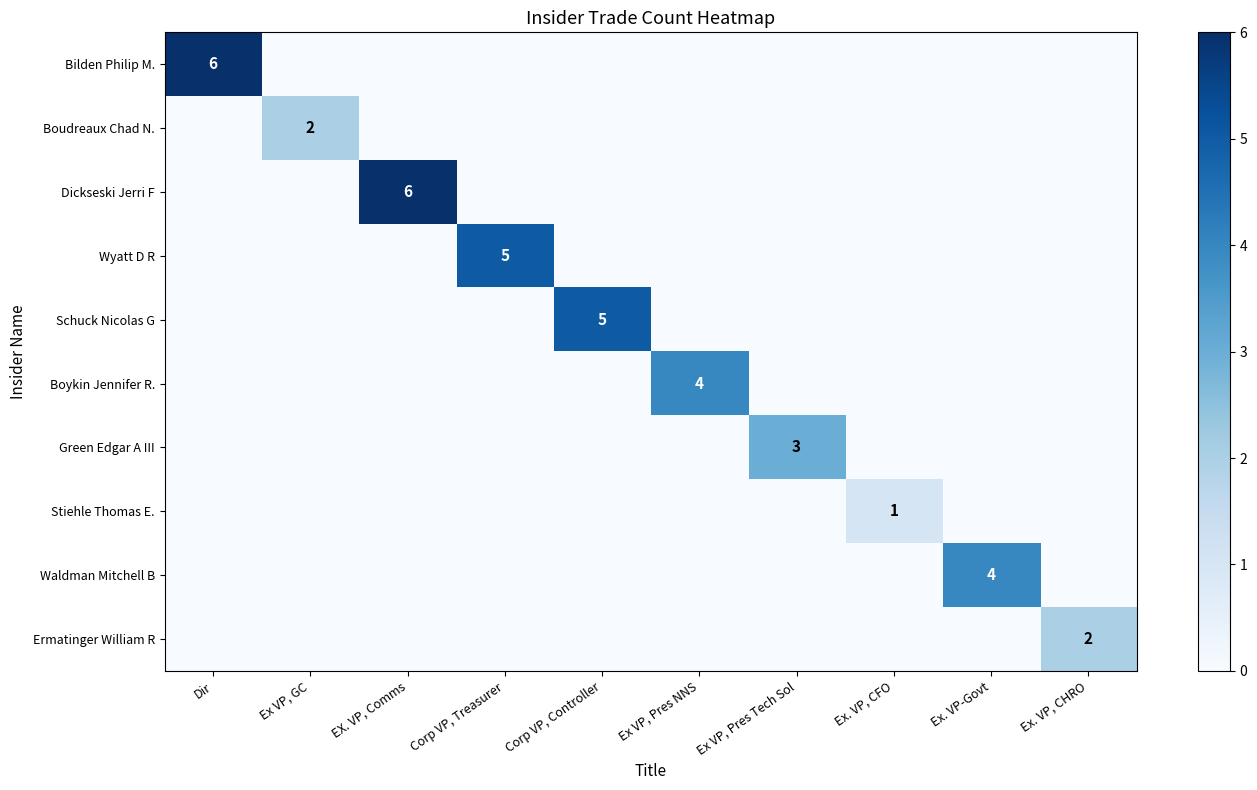

Is it true that Dickseski Jerri F equals 6 at EX. VP, Comms?

True